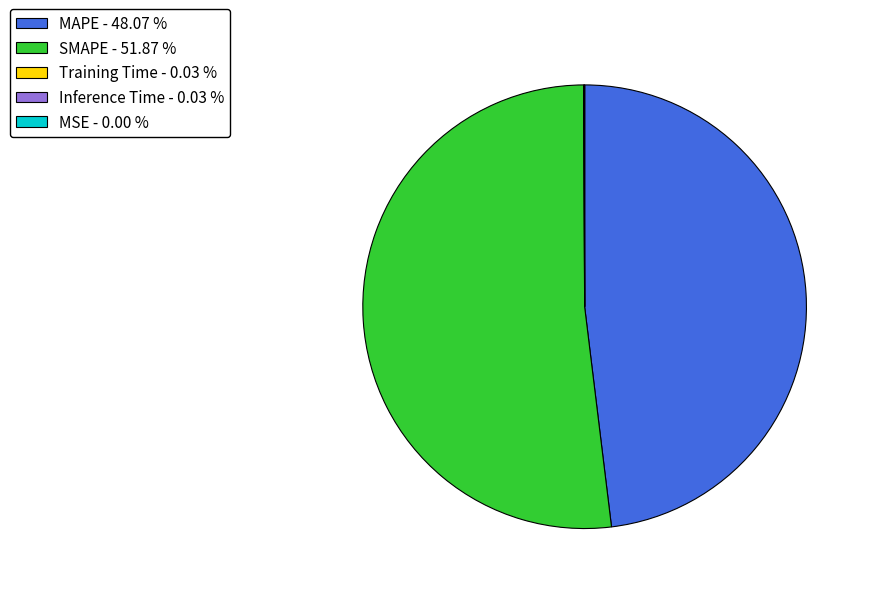

Which slice represents more than half of the pie?

SMAPE